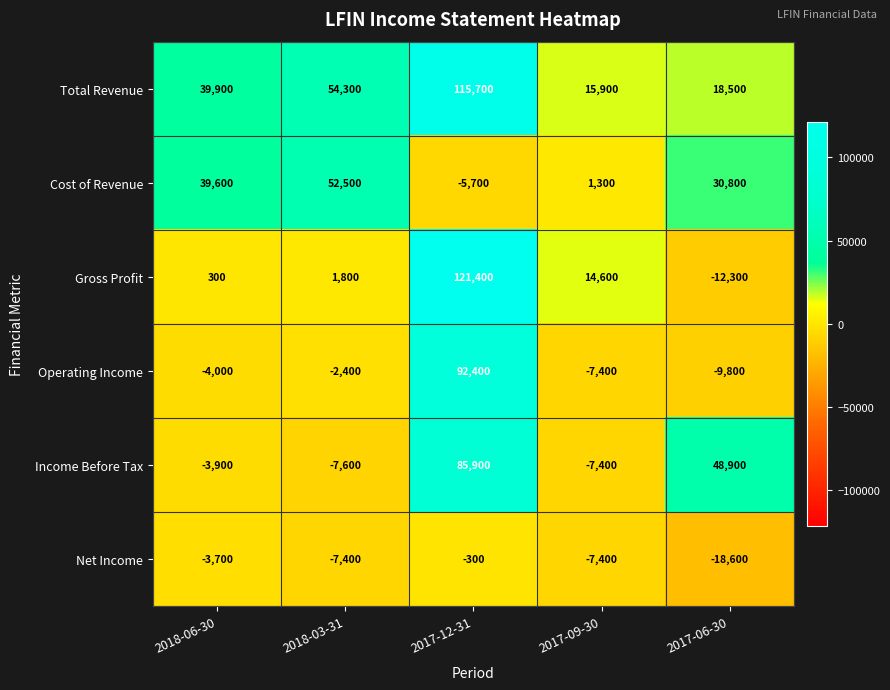

What is the total value across all series at 2018-03-31?

91200